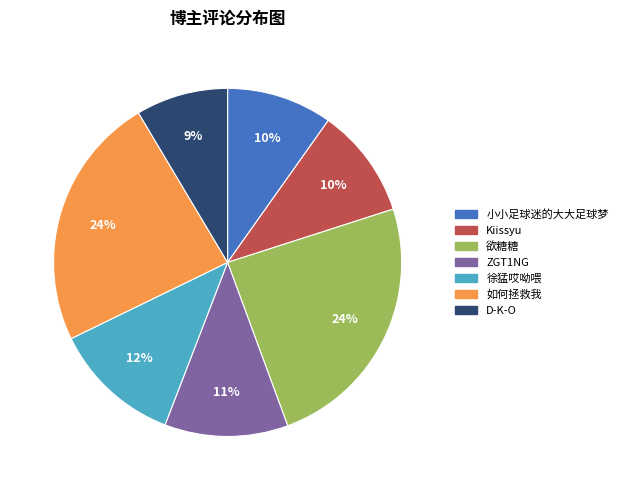

How many segments does this pie chart have?

7